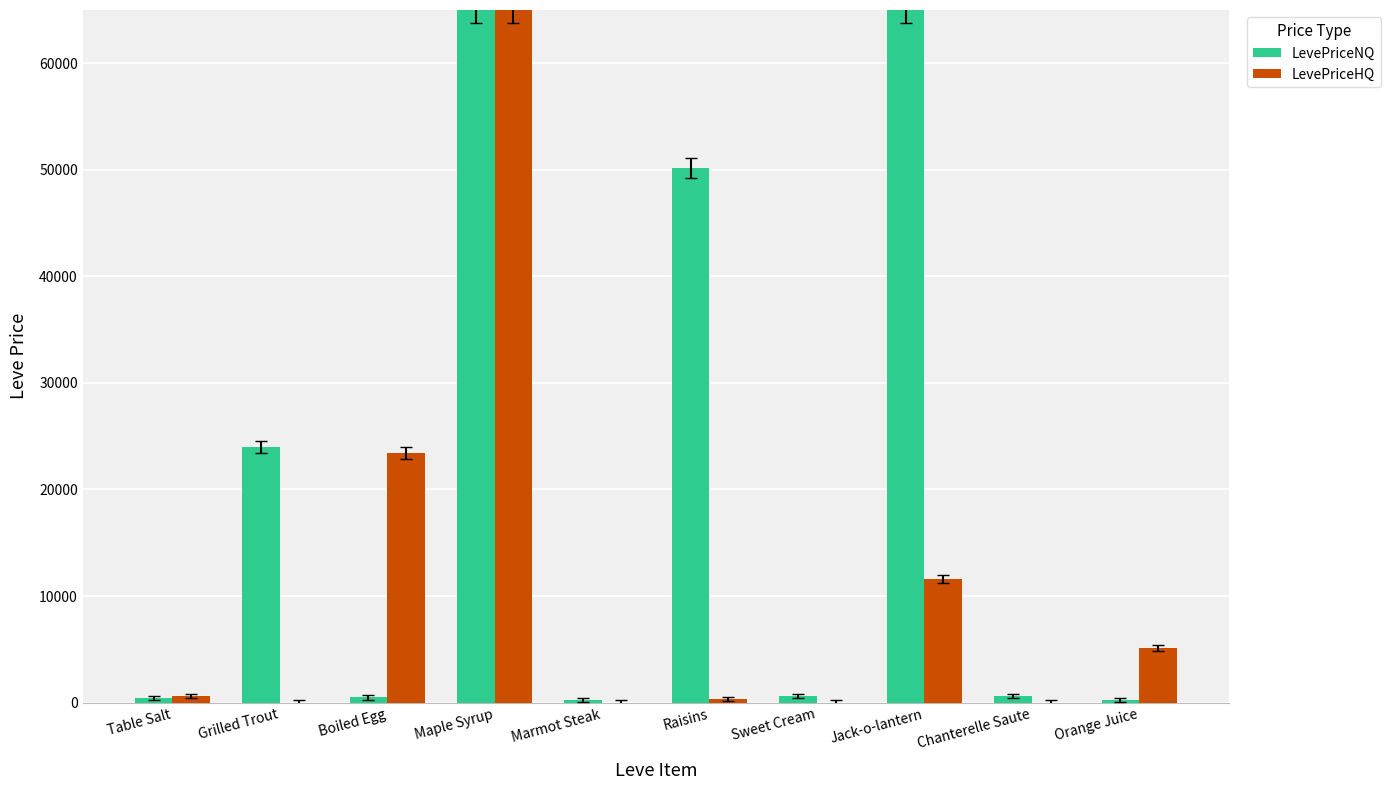

Where is LevePriceHQ nearest to the value 32500?

Boiled Egg